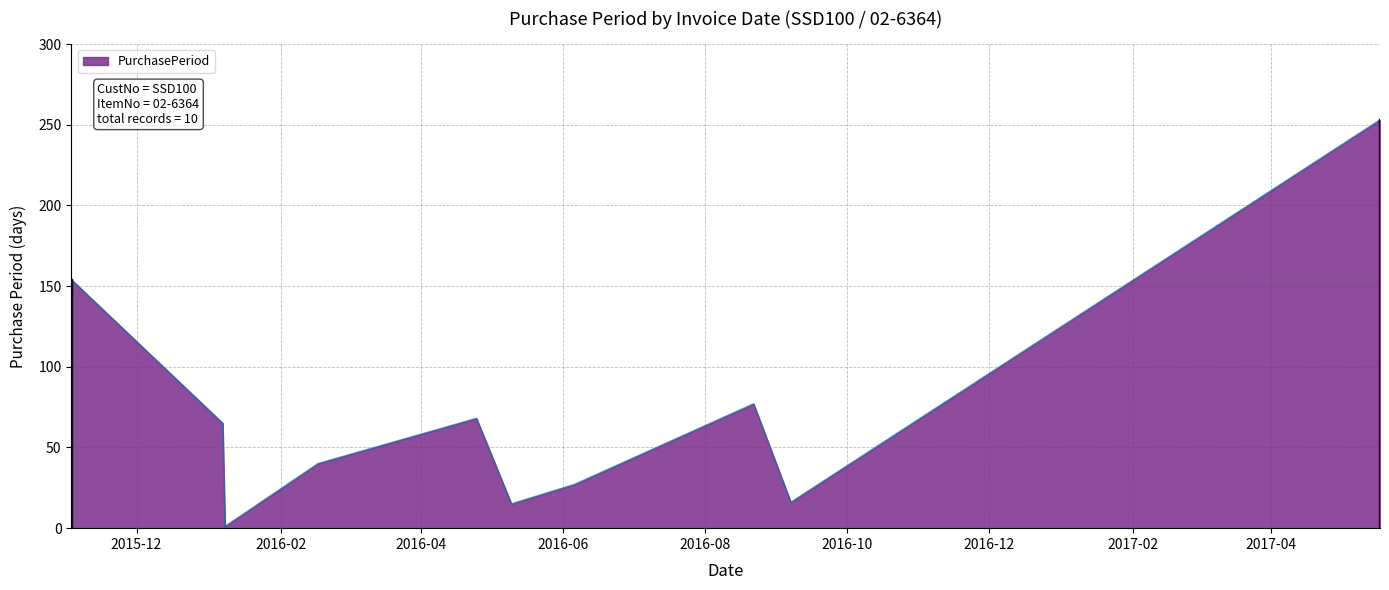

What is the minimum value shown in the chart?

1